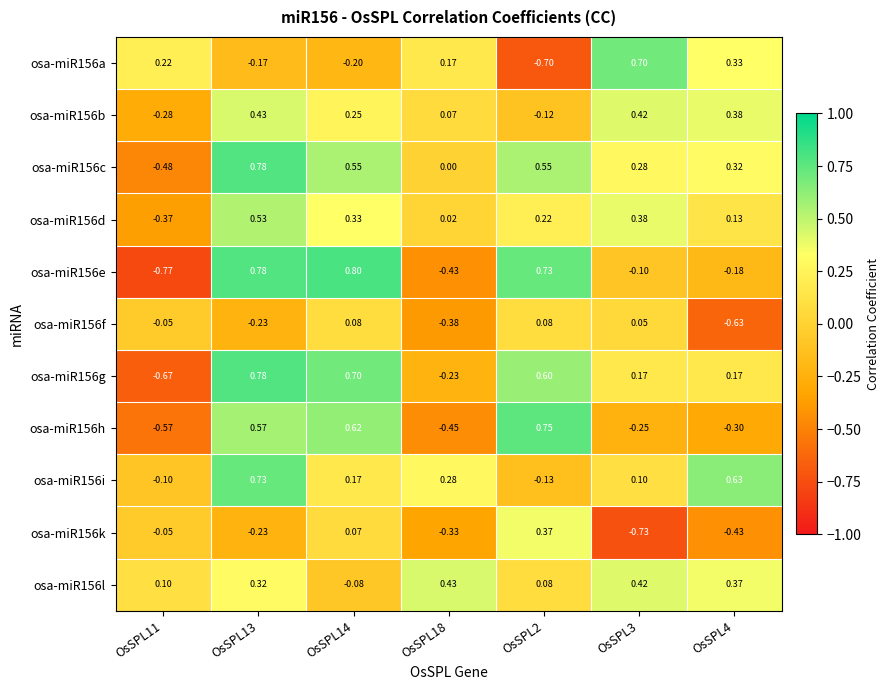

What is the spread (max minus min) of values at OsSPL14?

1.0